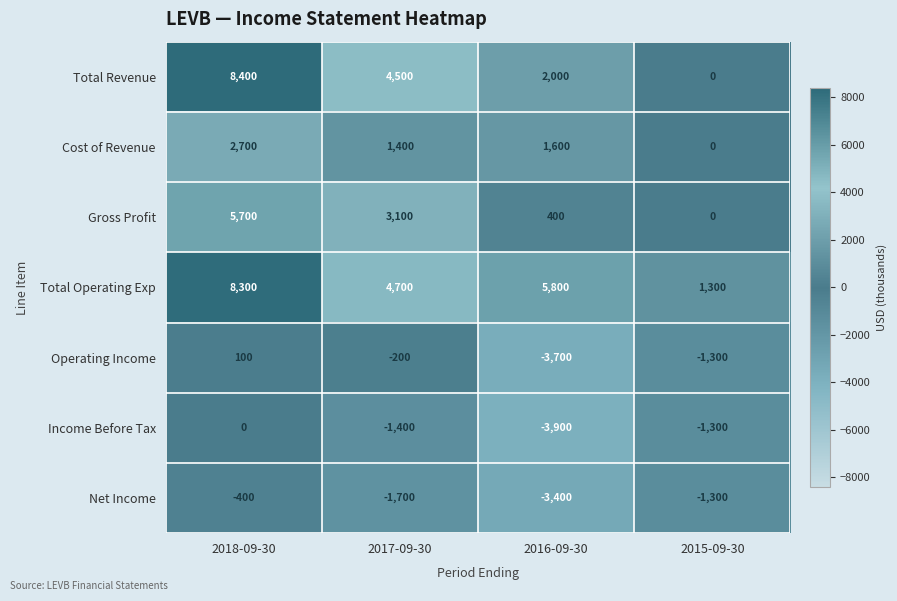

At how many categories does at least one series exceed 5209?

2